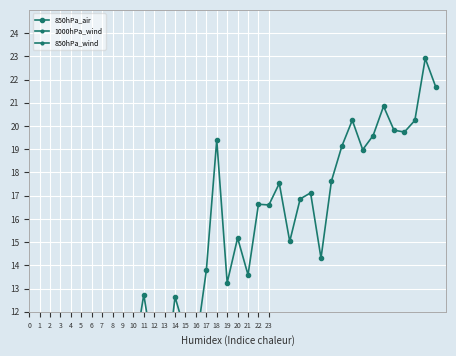

What is the total value across all series at 34?

32.7